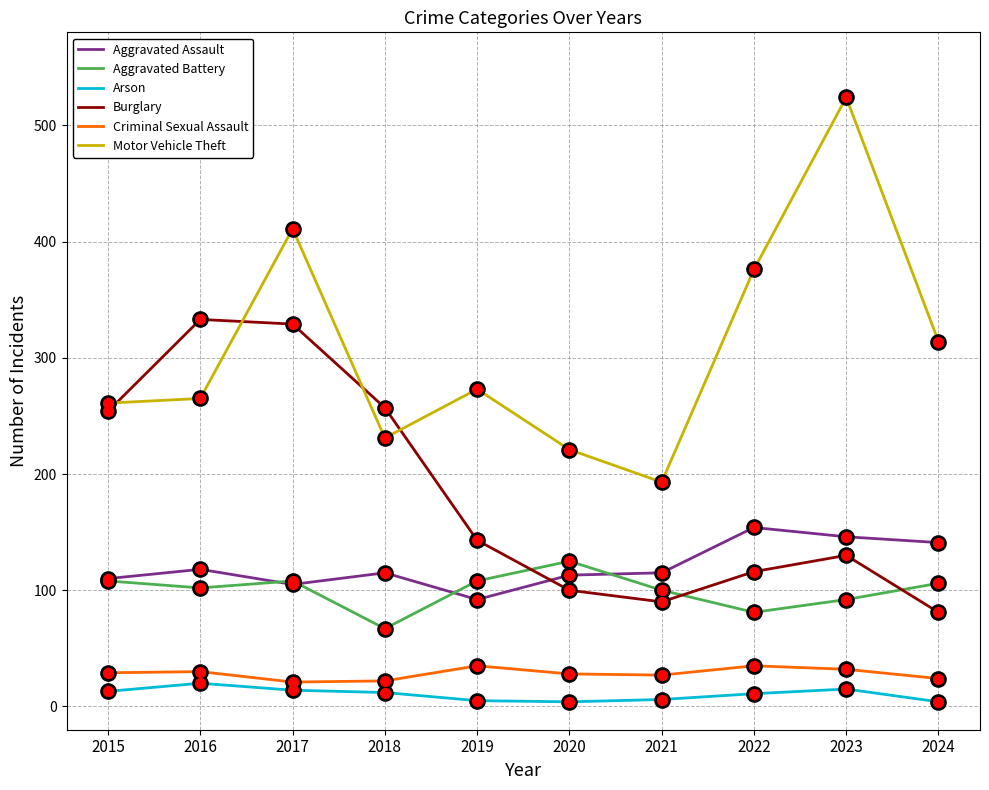

Which series has the widest spread of values?

Motor Vehicle Theft